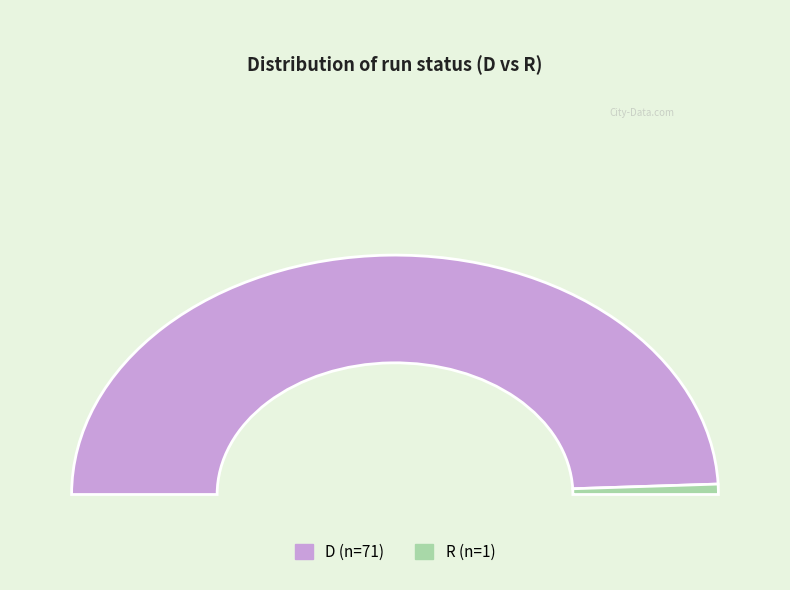

What is the total percentage of R and D?

100.0%